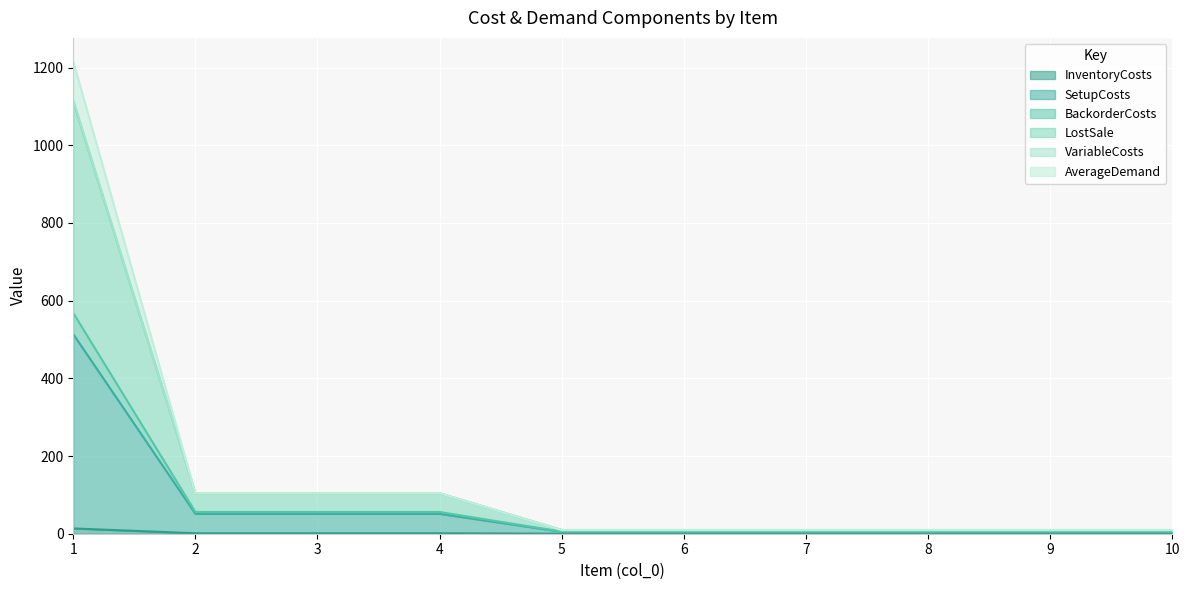

What is the difference between the second highest and minimum values in the SetupCosts series?

46.1